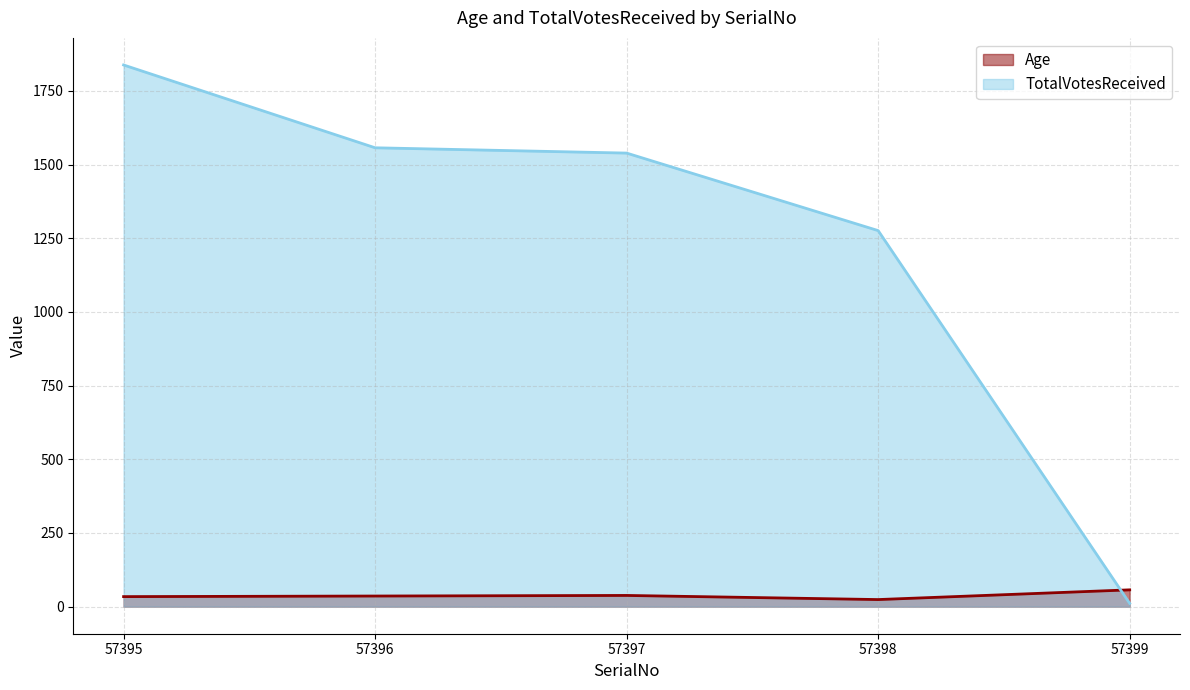

What is the maximum value for Age?

57